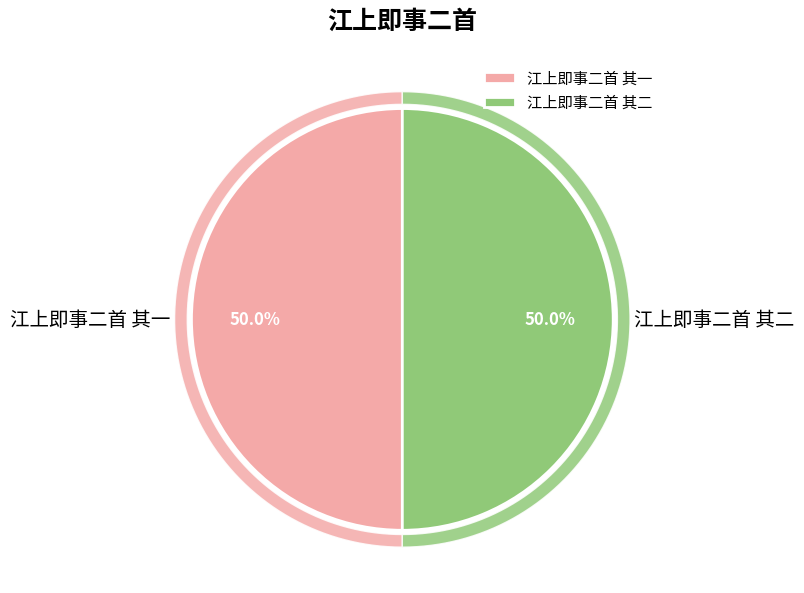

Which slice is the largest?

江上即事二首 其二